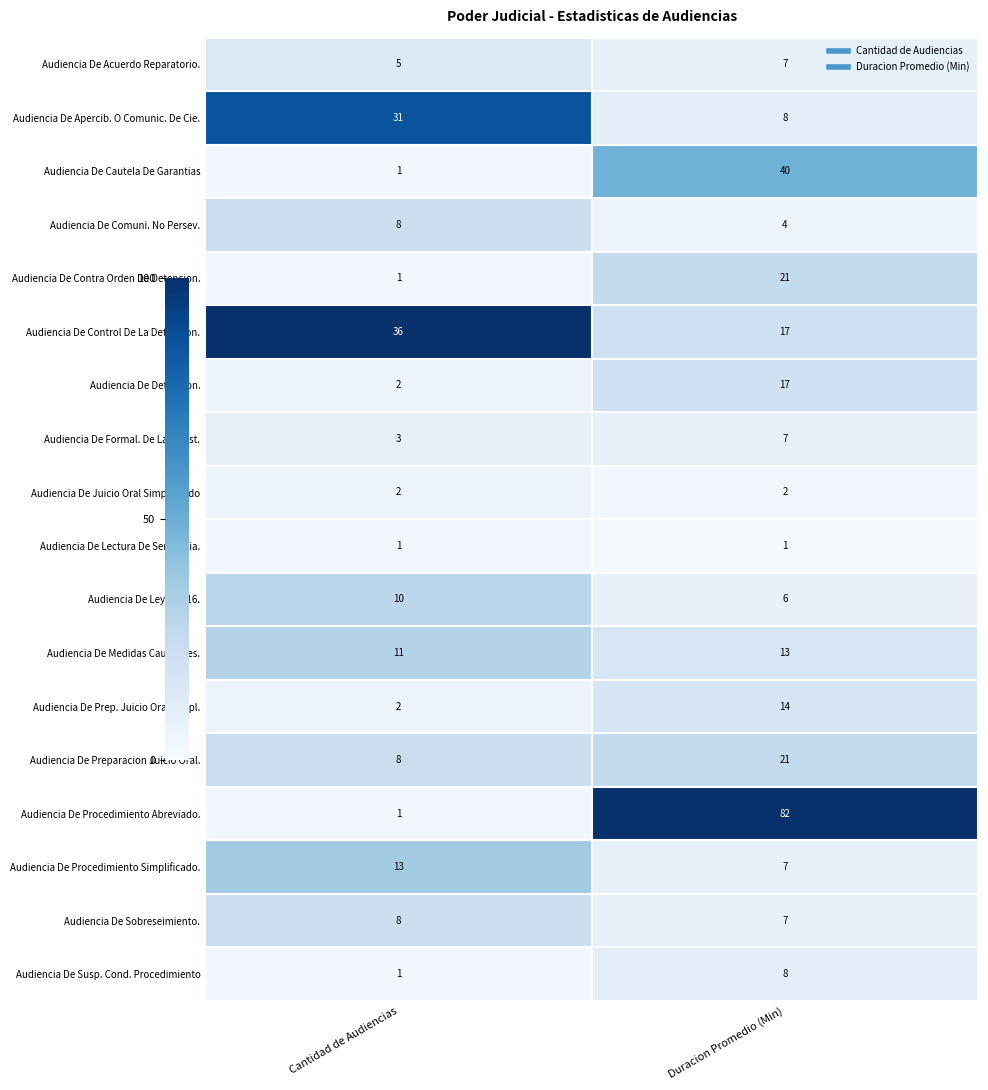

The Audiencia De Medidas Cautelares. series shows 13 at Duracion Promedio (Min). True or false?

True